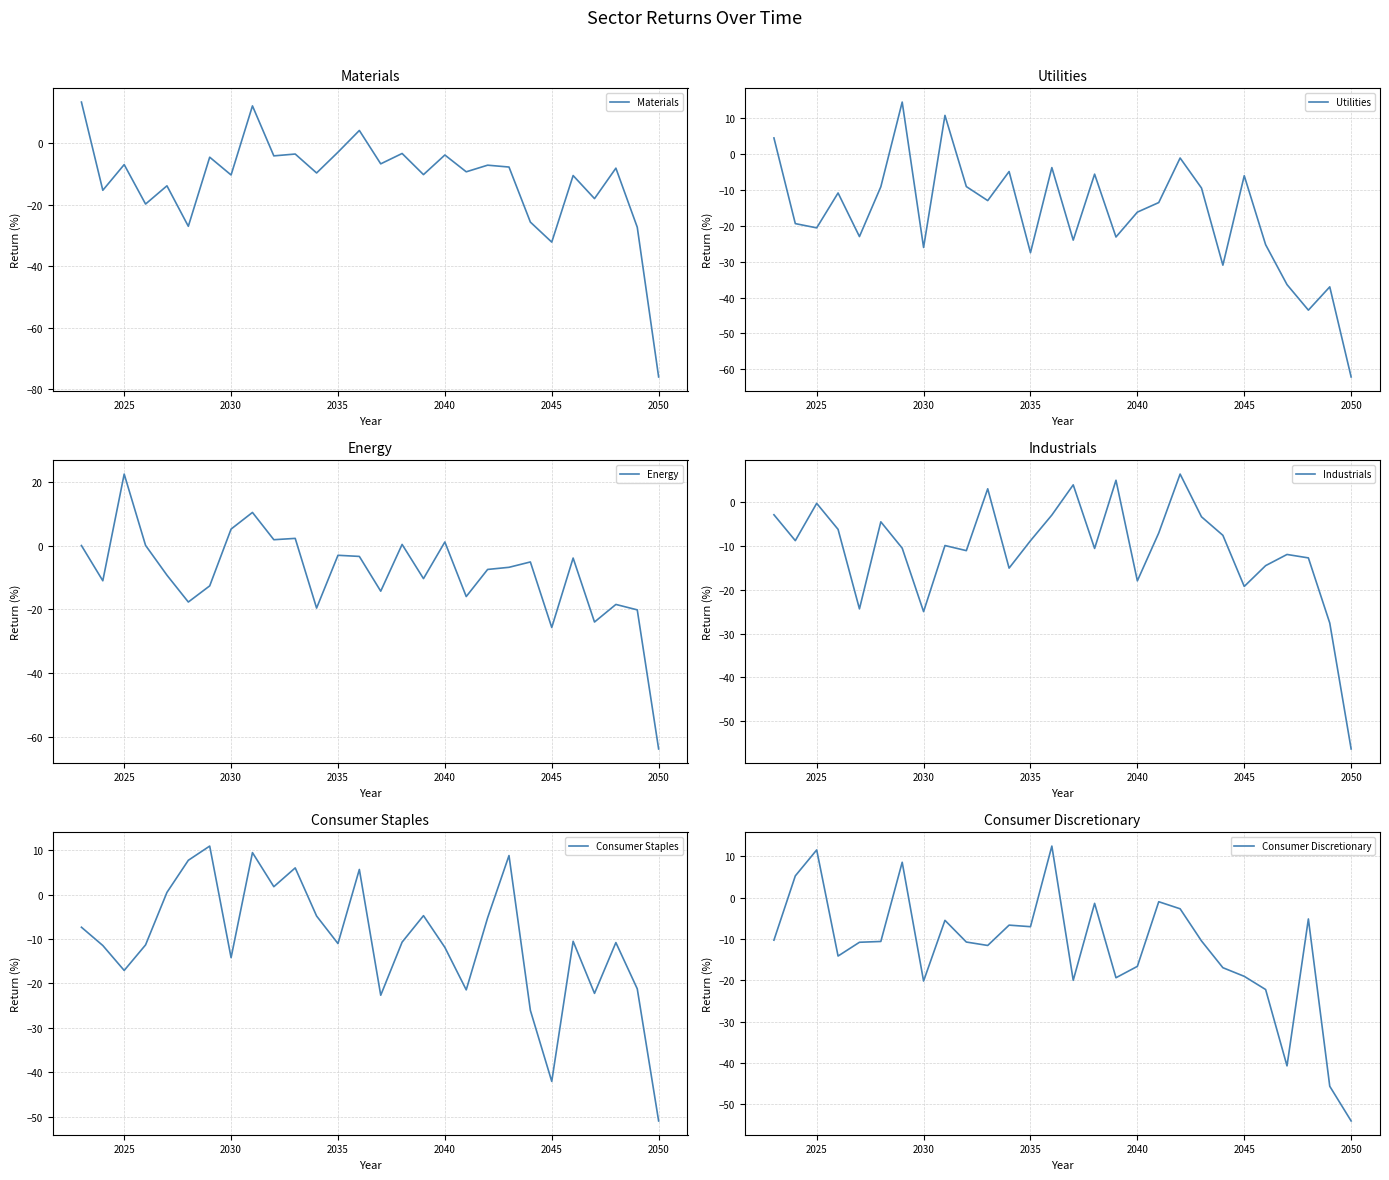

Read the Energy value at 2040.

1.2